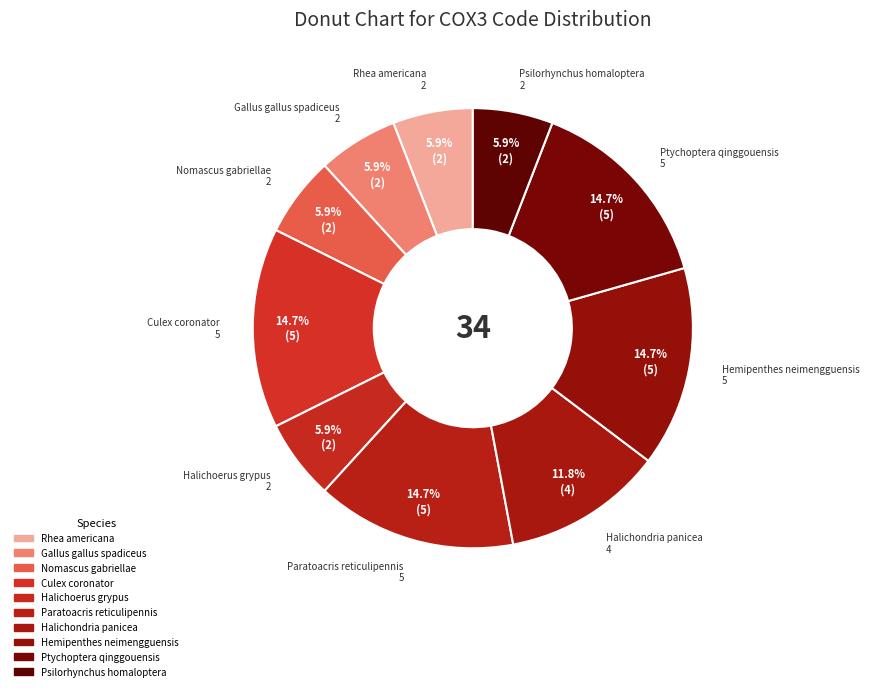

Rank the categories by value from lowest to highest.

Rhea americana, Gallus gallus spadiceus, Nomascus gabriellae, Halichoerus grypus, Psilorhynchus homaloptera, Halichondria panicea, Culex coronator, Paratoacris reticulipennis, Hemipenthes neimengguensis, Ptychoptera qinggouensis